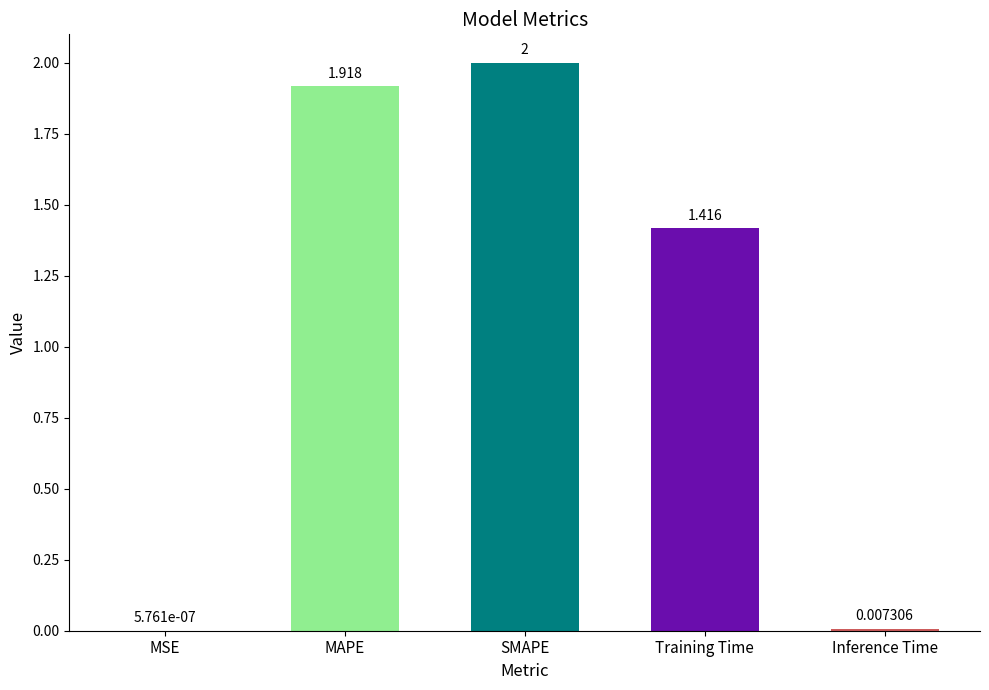

Where is the data nearest to the value 1?

Training Time